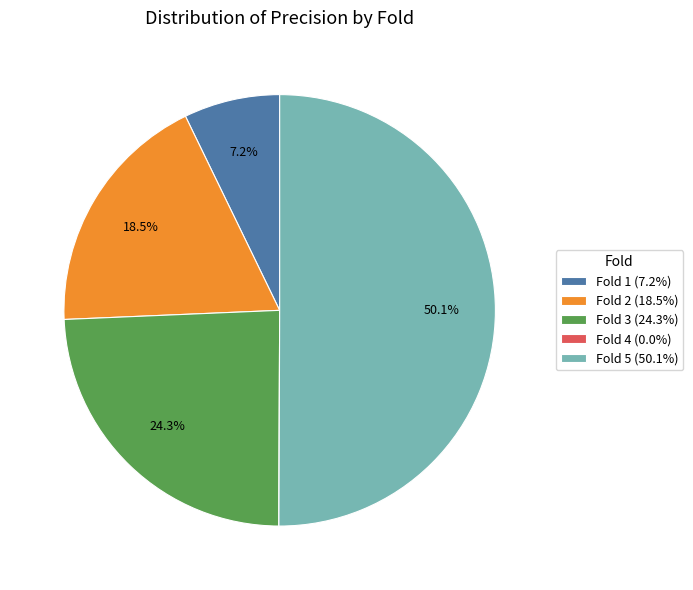

To the nearest percent, what is the difference between the largest and smallest slice percentages?

50%